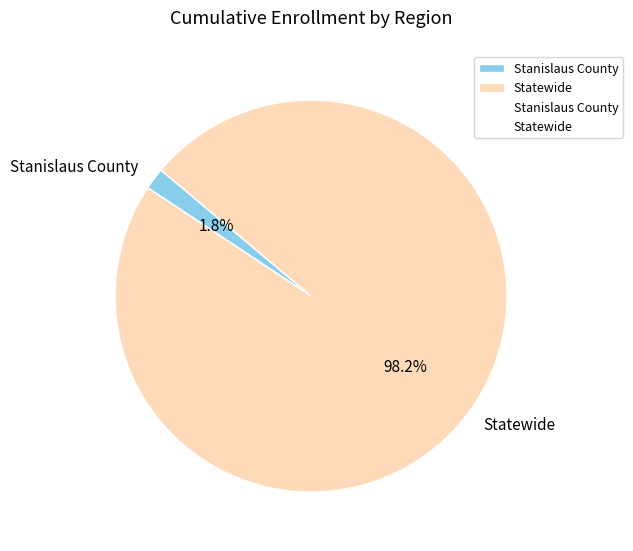

Which slice is the smallest?

Stanislaus County